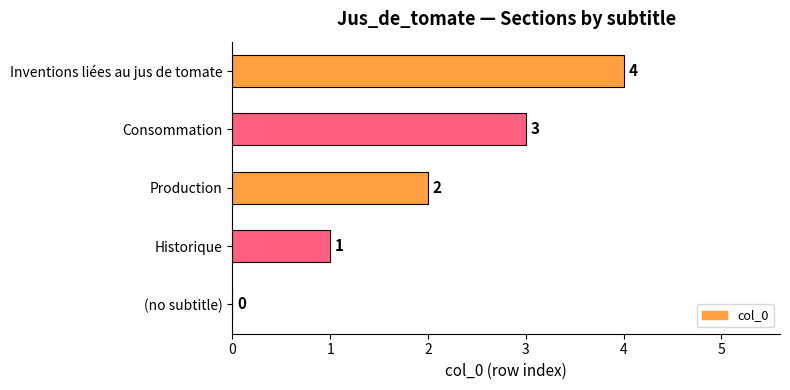

What is the maximum value shown in the chart?

4